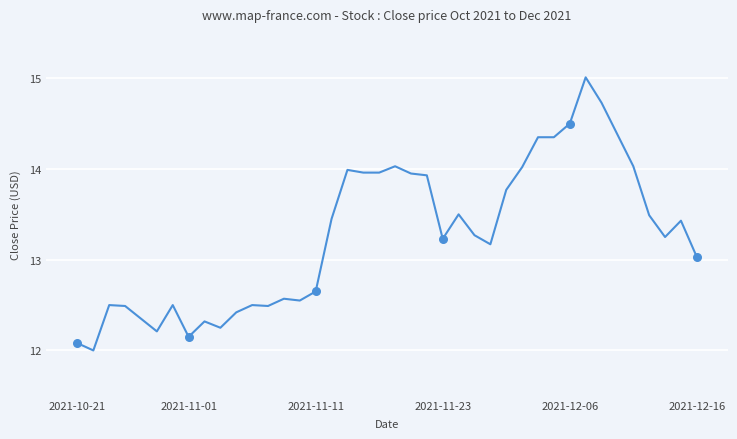

What is the minimum value shown in the chart?

12.0